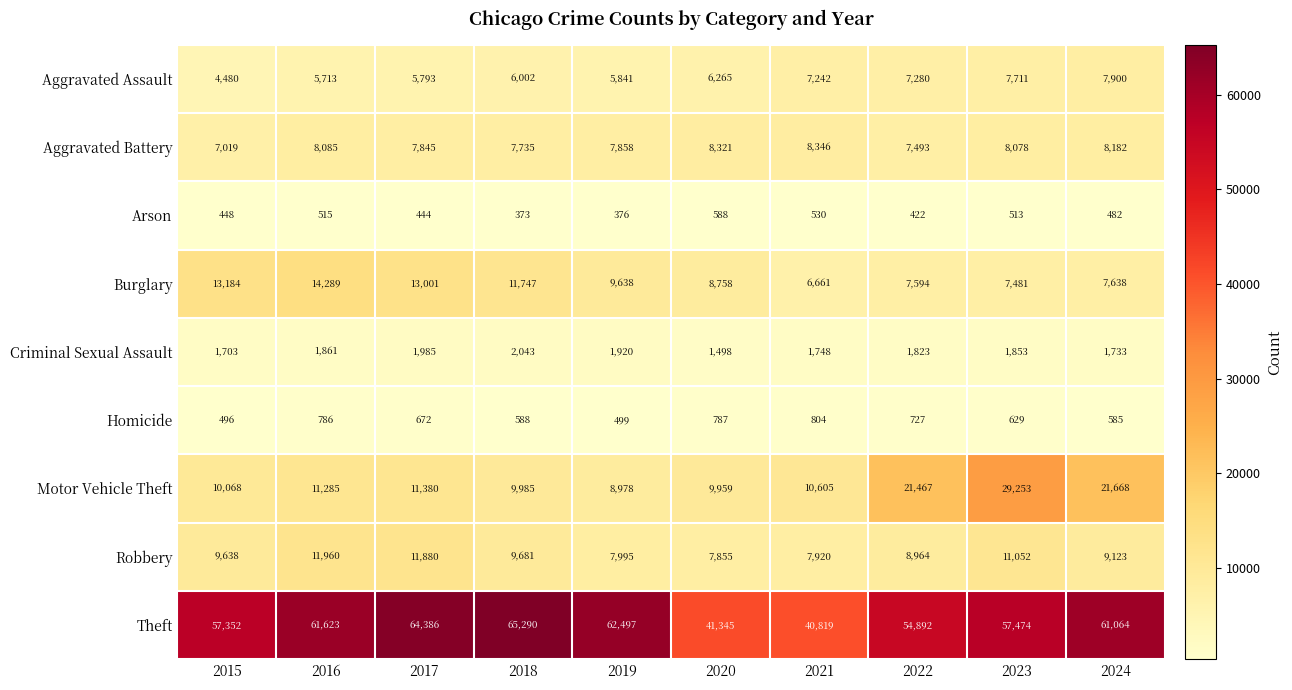

List the labels in order of Homicide value, largest first.

2021, 2020, 2016, 2022, 2017, 2023, 2018, 2024, 2019, 2015